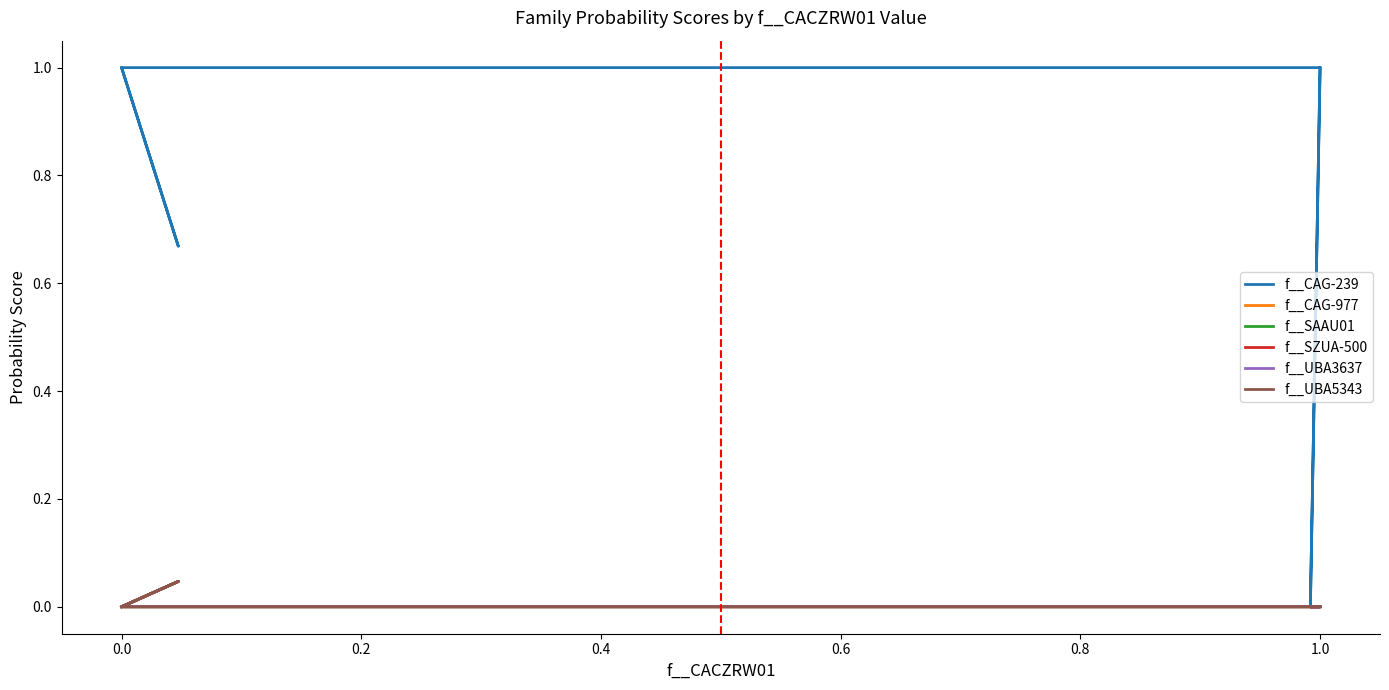

Which series changed the most between 0.0 and 15?

f__CAG-239